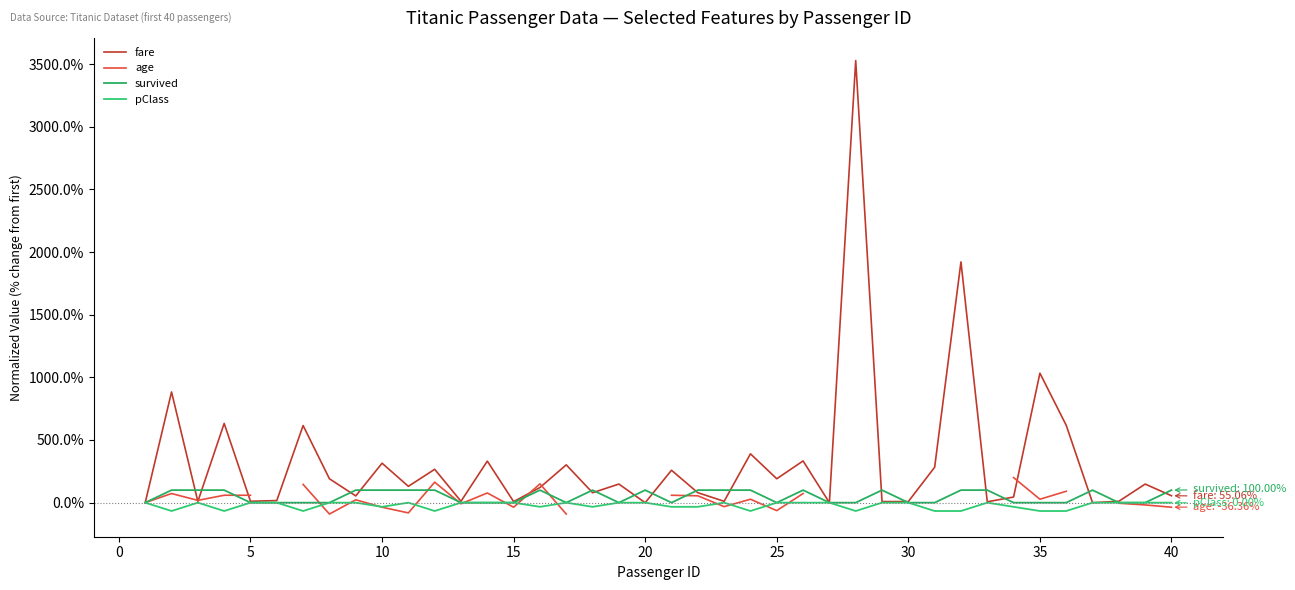

Which series has the largest range (max minus min)?

fare